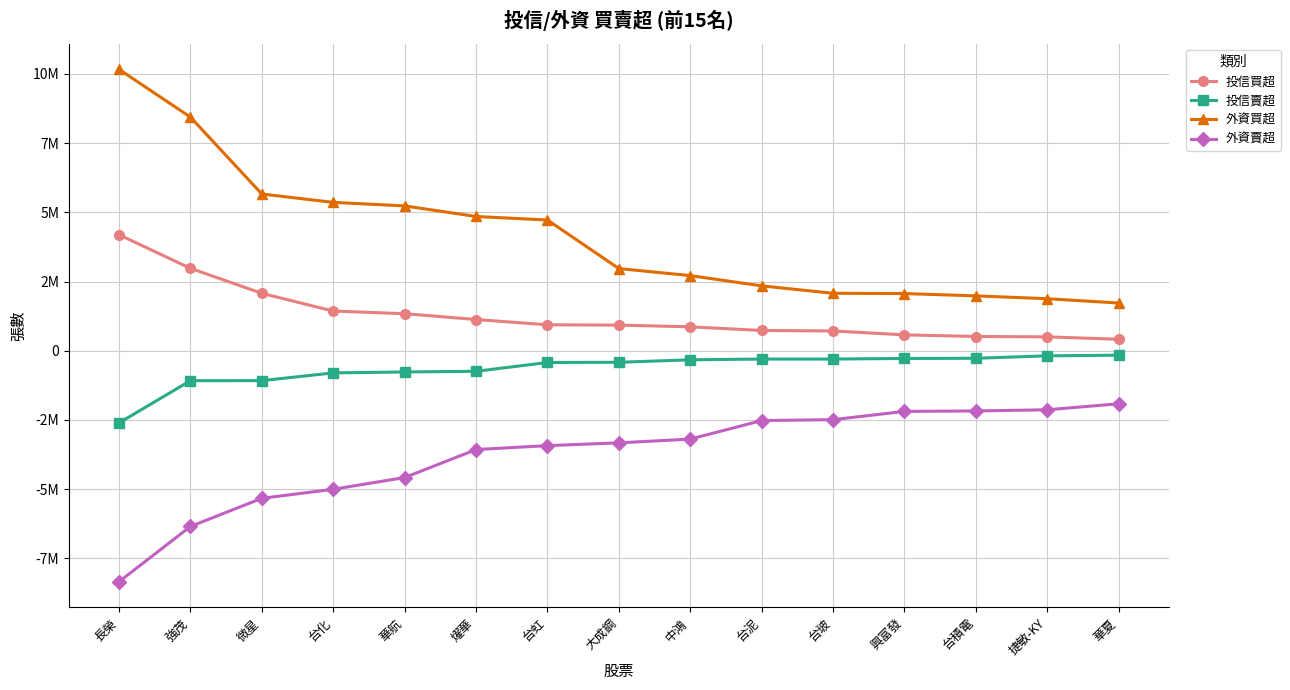

True or false: 外資買超 has a value of 1975647 at 燿華.

False